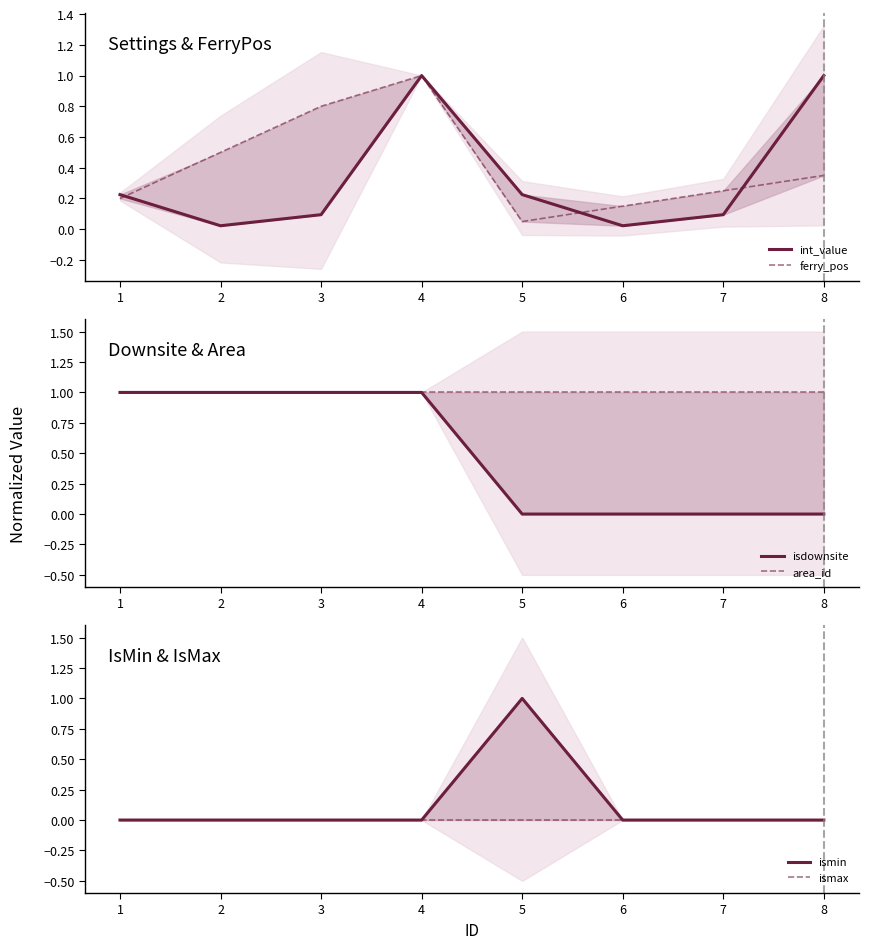

How many distinct data groups are displayed?

6